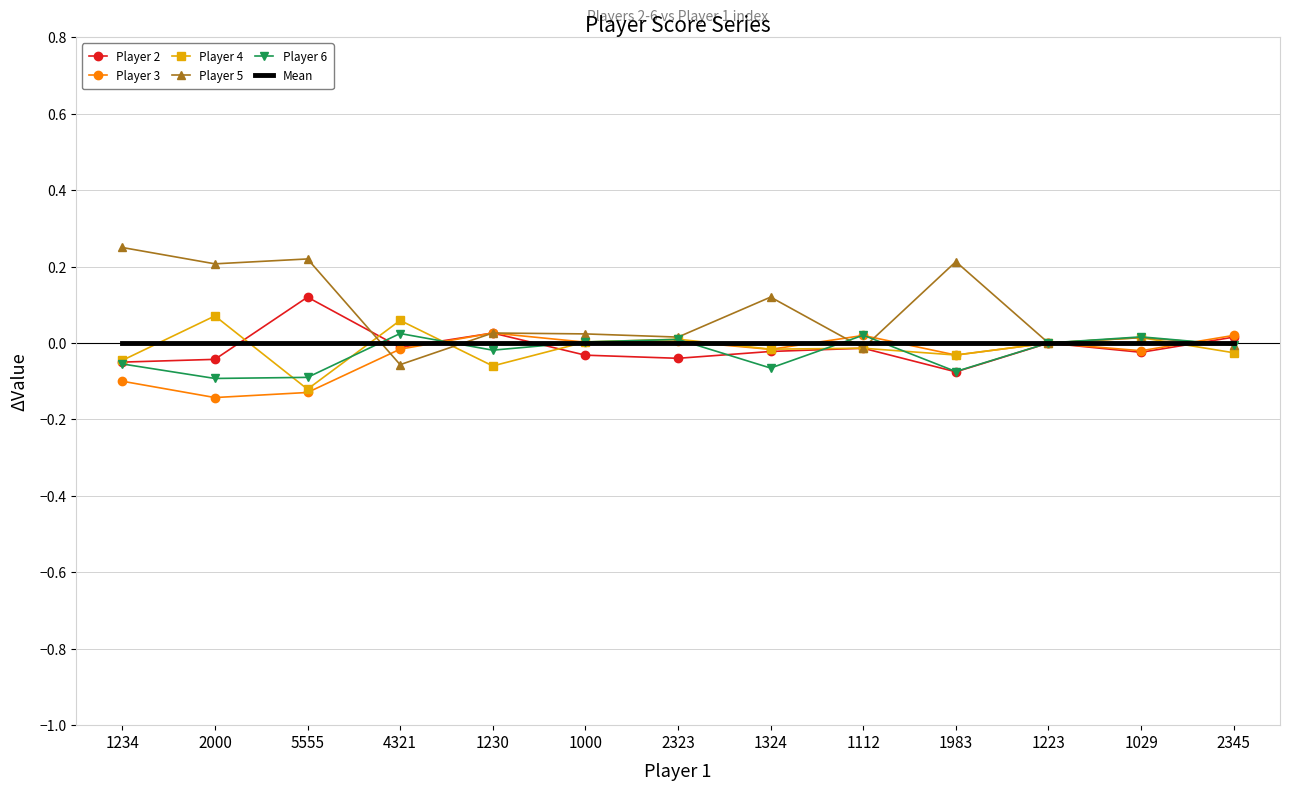

Is the value of Player 5 at 4321 greater than the value of Player 2 at 5555?

No